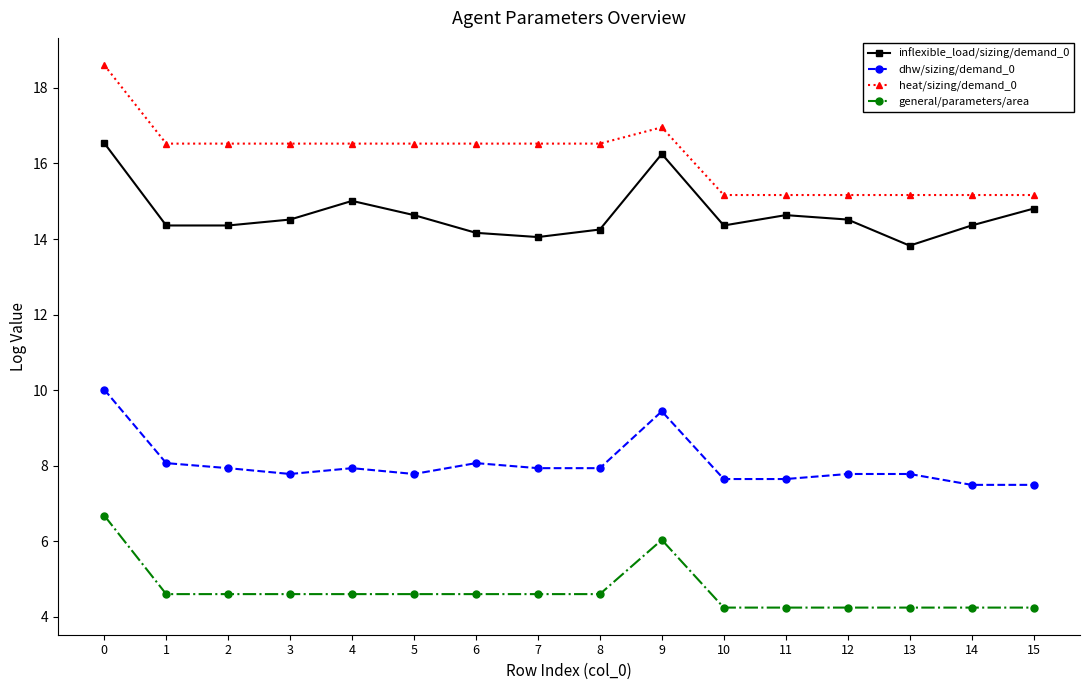

Reading left to right, extract all data points from this chart.

inflexible_load/sizing/demand_0: 16.5	14.4	14.4	14.5	15.0	14.6	14.2	14.1	14.3	16.3	14.4	14.6	14.5	13.8	14.4	14.8
dhw/sizing/demand_0: 10.0	8.1	7.9	7.8	7.9	7.8	8.1	7.9	7.9	9.4	7.6	7.6	7.8	7.8	7.5	7.5
heat/sizing/demand_0: 18.6	16.5	16.5	16.5	16.5	16.5	16.5	16.5	16.5	17.0	15.2	15.2	15.2	15.2	15.2	15.2
general/parameters/area: 6.7	4.6	4.6	4.6	4.6	4.6	4.6	4.6	4.6	6.0	4.2	4.2	4.2	4.2	4.2	4.2